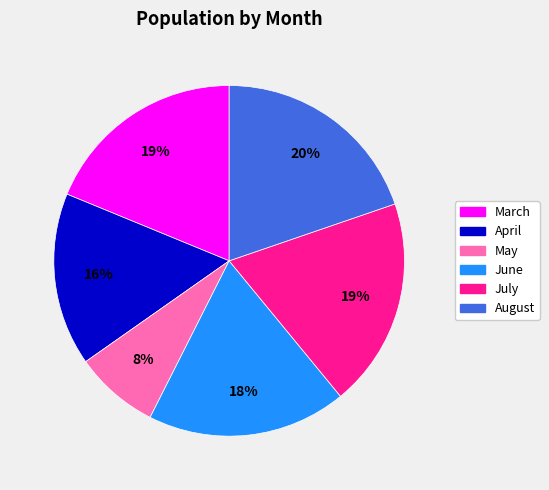

True or false: May accounts for 8% of the total.

True